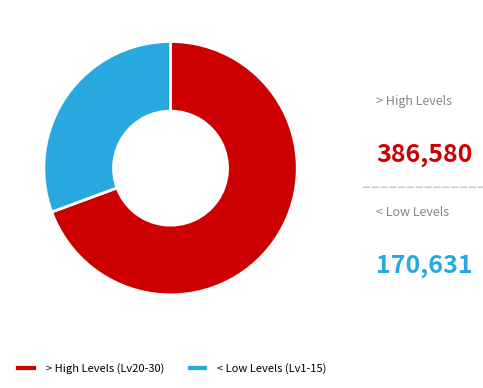

Is there a majority slice in this chart?

Yes